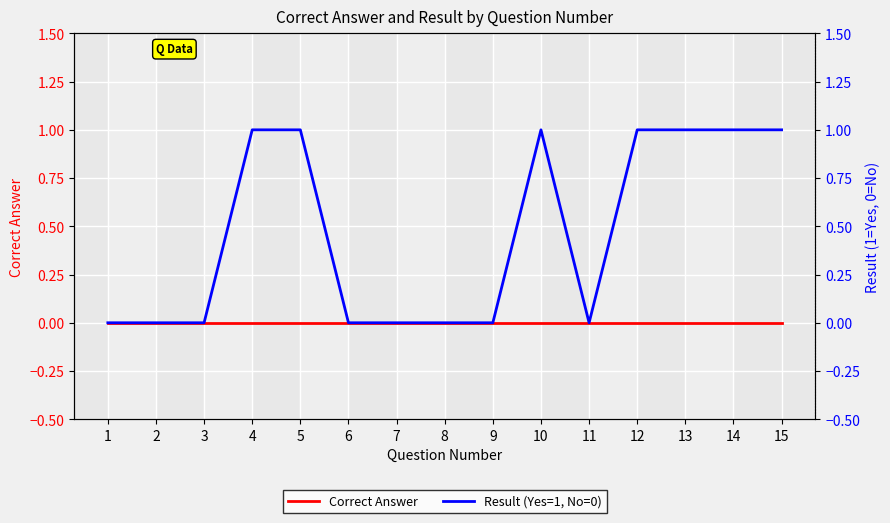

Reading left to right, extract all data points from this chart.

Correct Answer: 0	0	0	0	0	0	0	0	0	0	0	0	0	0	0
Result (Yes=1, No=0): 0	0	0	1	1	0	0	0	0	1	0	1	1	1	1